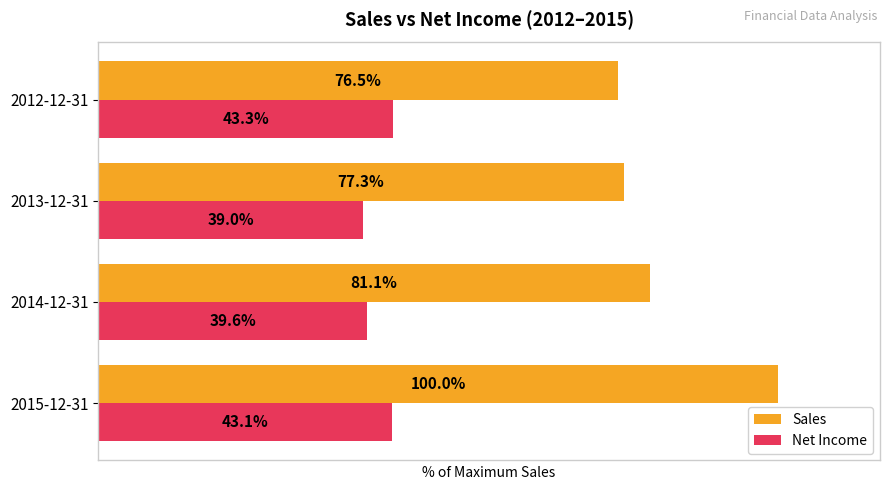

Is the value of Net Income at 2013-12-31 greater than the value of Sales at 2015-12-31?

No